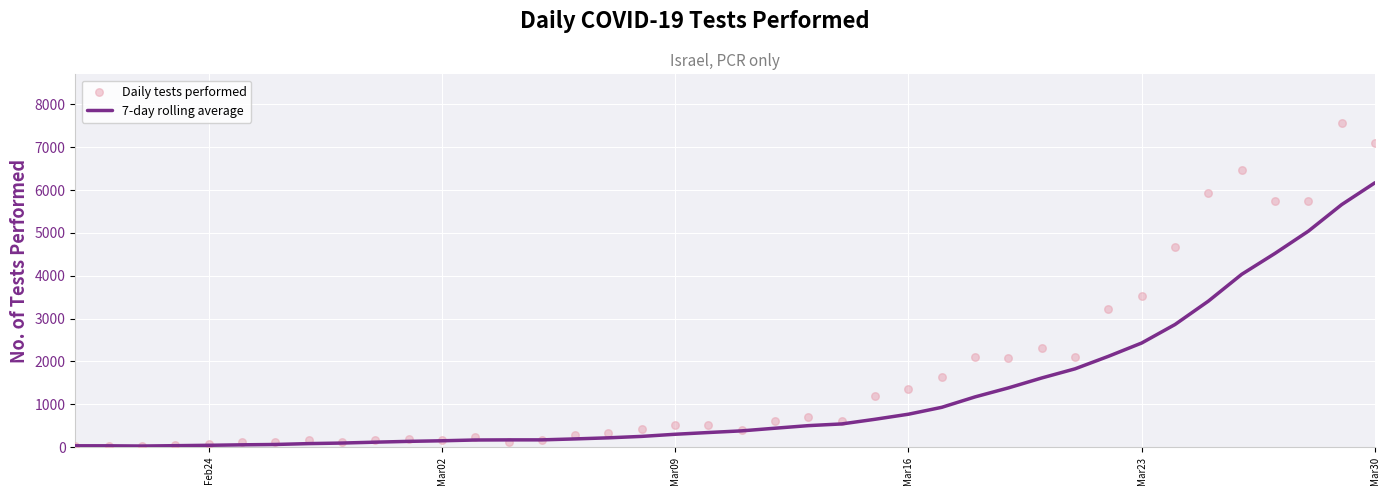

Which series contains the lowest Y value?

Daily tests performed